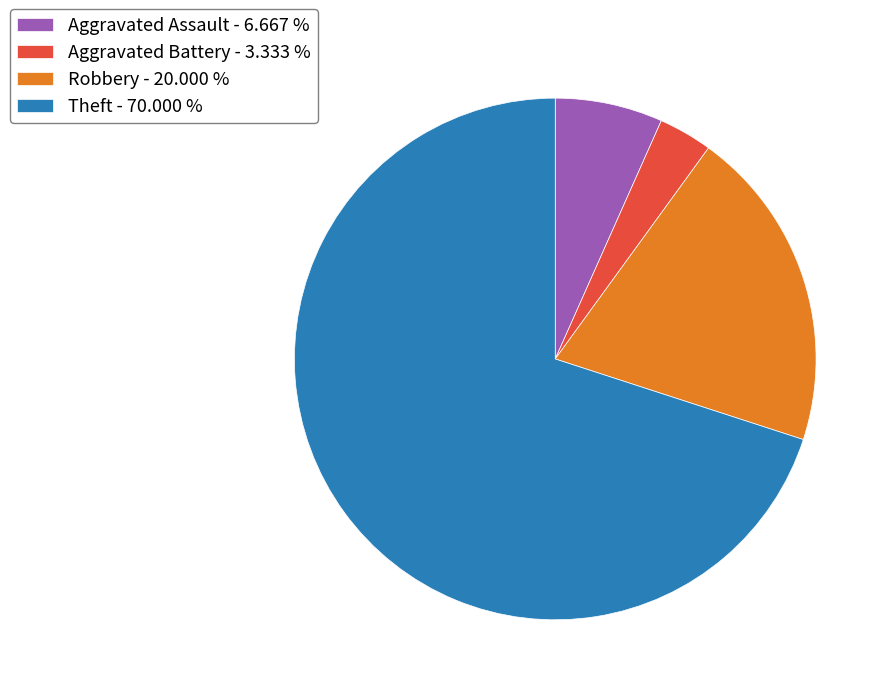

The Aggravated Battery slice represents 3% of the pie. True or false?

True